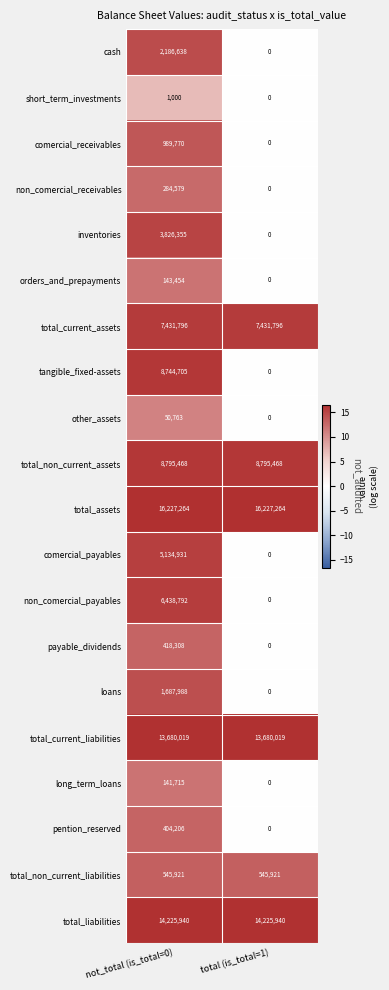

What is the total value across all series at total (is_total=1)?

60906408